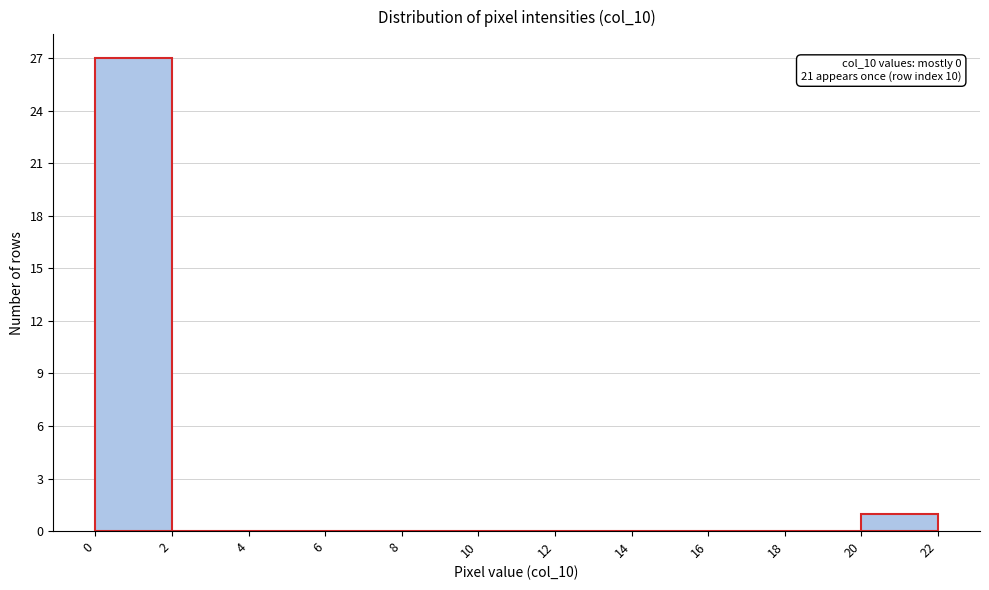

Which range on the x-axis has the tallest bar?

0 to 2